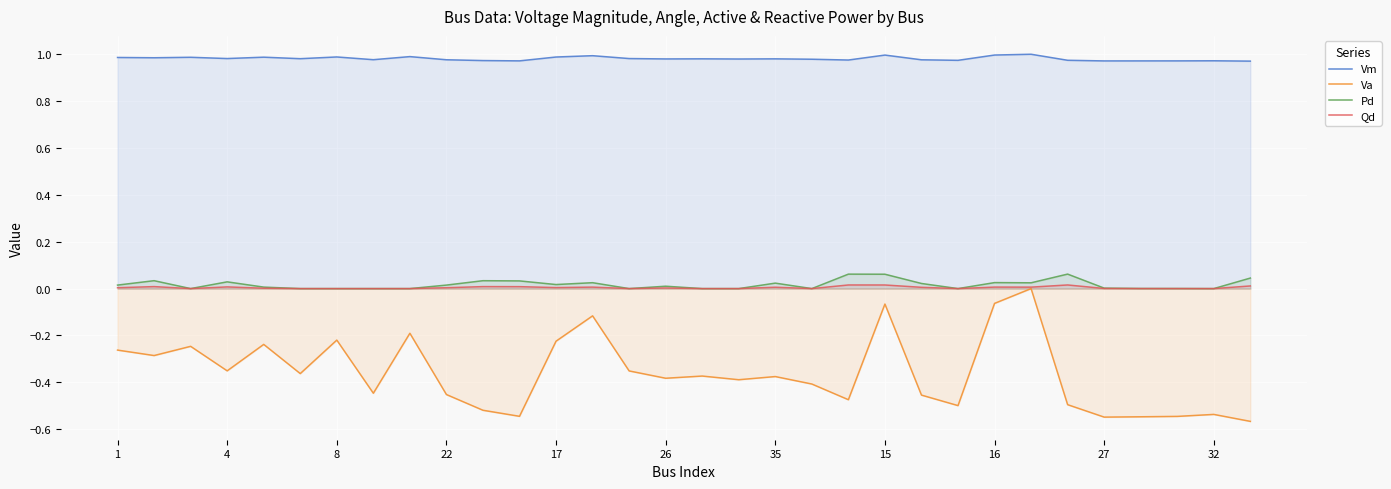

Reading left to right, list all the values displayed in this chart.

Vm: 1.0	1.0	1.0	1.0	1.0	1.0	1.0	1.0	1.0	1.0	1.0	1.0	1.0	1.0	1.0	1.0	1.0	1.0	1.0	1.0	1.0	1.0	1.0	1.0	1.0	1.0	1.0	1.0	1.0	1.0	1.0	1.0
Va: -0.3	-0.3	-0.2	-0.4	-0.2	-0.4	-0.2	-0.4	-0.2	-0.5	-0.5	-0.5	-0.2	-0.1	-0.4	-0.4	-0.4	-0.4	-0.4	-0.4	-0.5	-0.1	-0.5	-0.5	-0.1	0.0	-0.5	-0.5	-0.5	-0.5	-0.5	-0.6
Pd: 0.0	0.0	0.0	0.0	0.0	0.0	0.0	0.0	0.0	0.0	0.0	0.0	0.0	0.0	0.0	0.0	0.0	0.0	0.0	0.0	0.1	0.1	0.0	0.0	0.0	0.0	0.1	0.0	0.0	0.0	0.0	0.0
Qd: 0.0	0.0	0.0	0.0	0.0	0.0	0.0	0.0	0.0	0.0	0.0	0.0	0.0	0.0	0.0	0.0	0.0	0.0	0.0	0.0	0.0	0.0	0.0	0.0	0.0	0.0	0.0	0.0	0.0	0.0	0.0	0.0